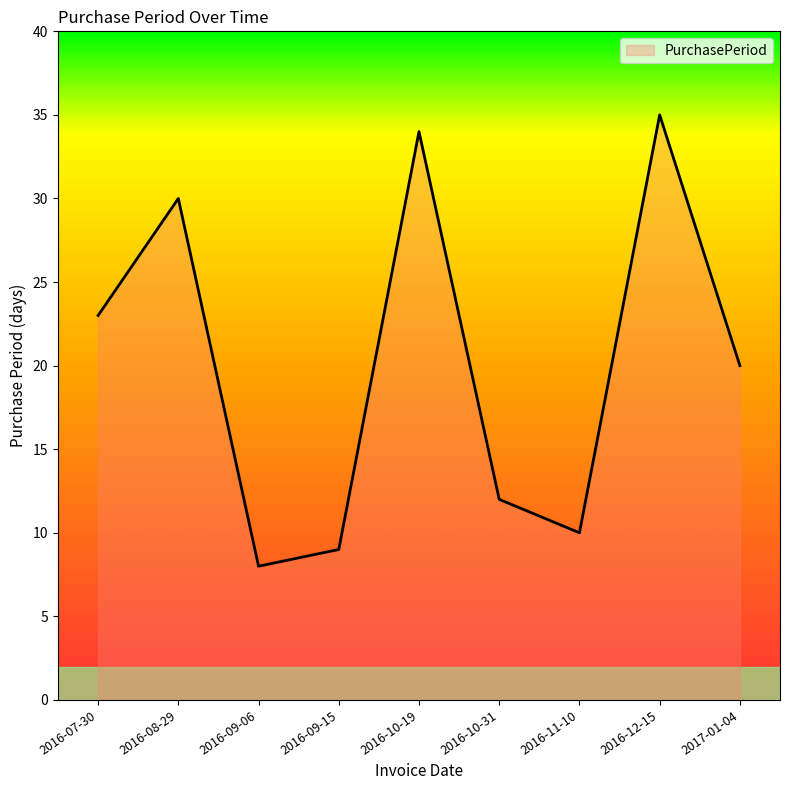

Does the chart have visible grid lines?

No